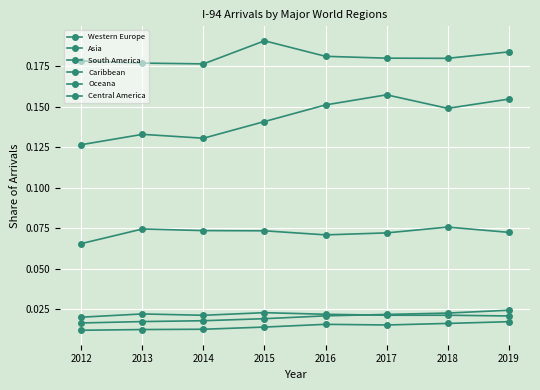

What is the total value across all series at 2017?

0.5